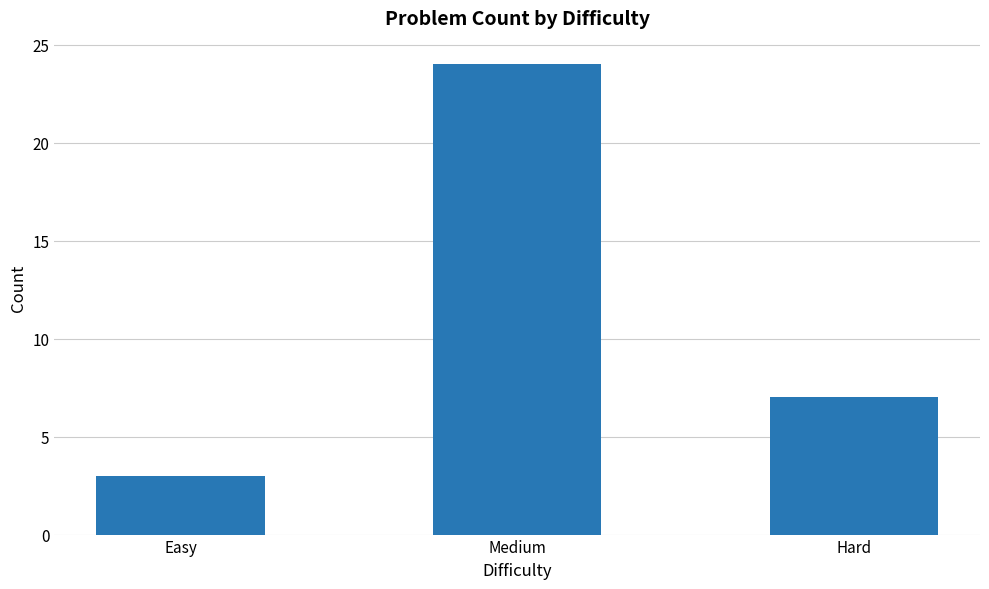

Between Hard and Medium, which is larger?

Medium